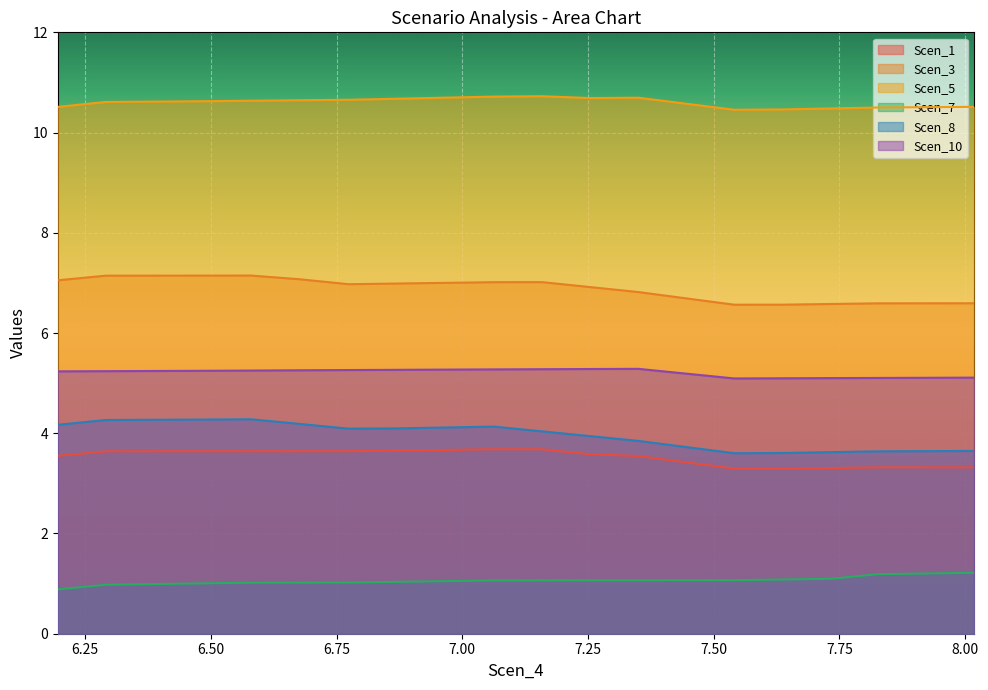

What is the average value of the Scen_8 series?

4.0